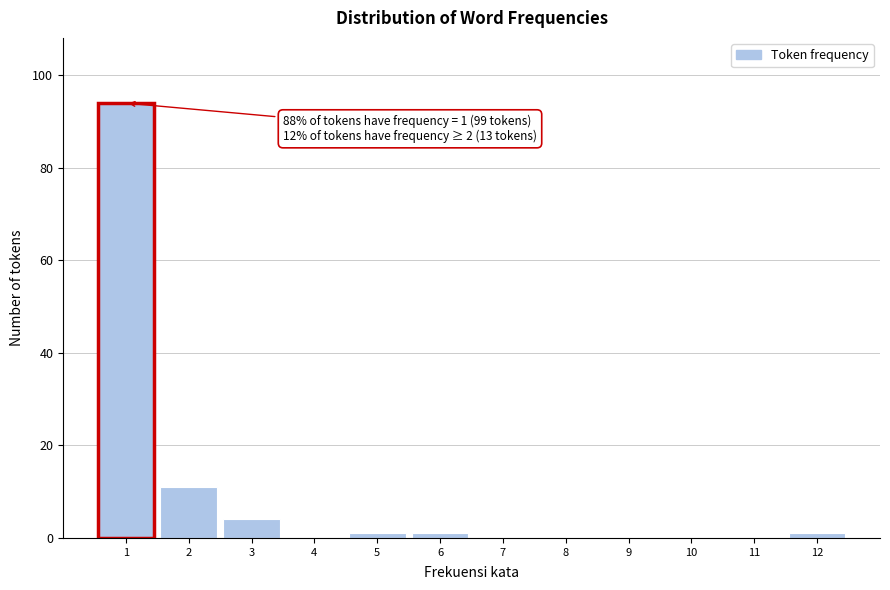

Which range on the x-axis has the tallest bar?

0.5 to 1.5